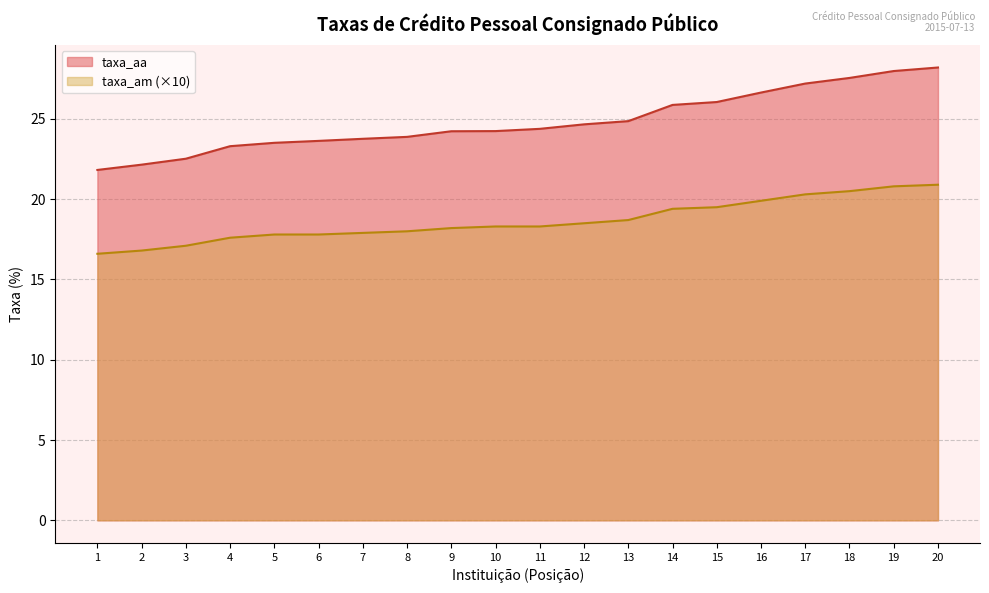

Does the chart display data point markers on the line(s)?

No